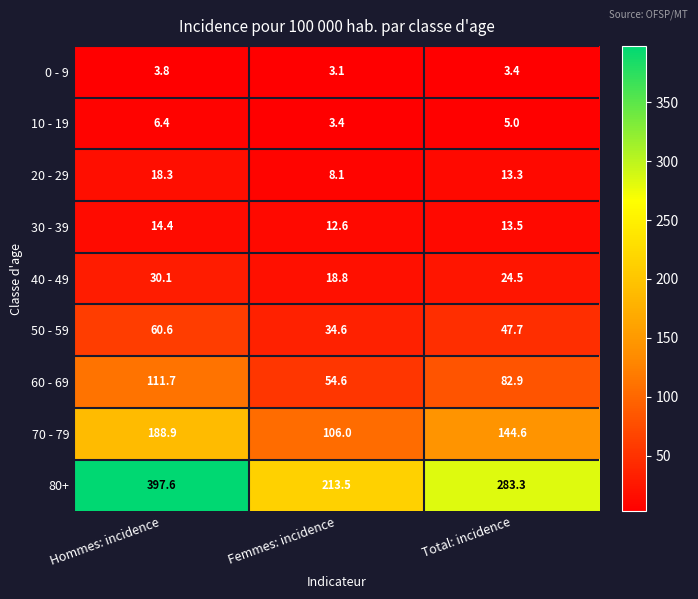

Reading right to left, transcribe all the data shown in this chart.

0 - 9: 3.4	3.1	3.8
10 - 19: 5.0	3.4	6.4
20 - 29: 13.3	8.1	18.3
30 - 39: 13.5	12.6	14.4
40 - 49: 24.5	18.8	30.1
50 - 59: 47.7	34.6	60.6
60 - 69: 82.9	54.6	111.7
70 - 79: 144.6	106.0	188.9
80+: 283.3	213.5	397.6